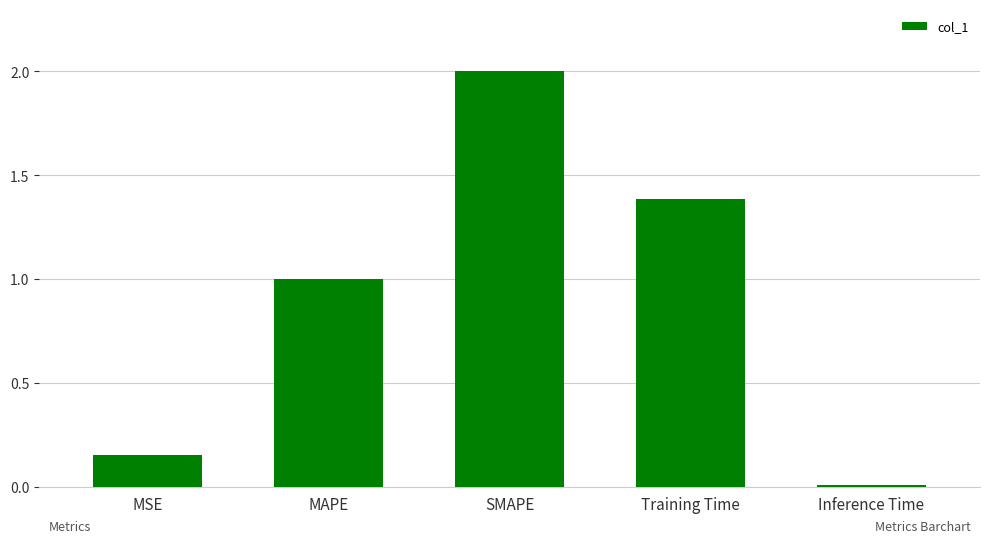

Is it true that the value at Inference Time is 0.0?

True